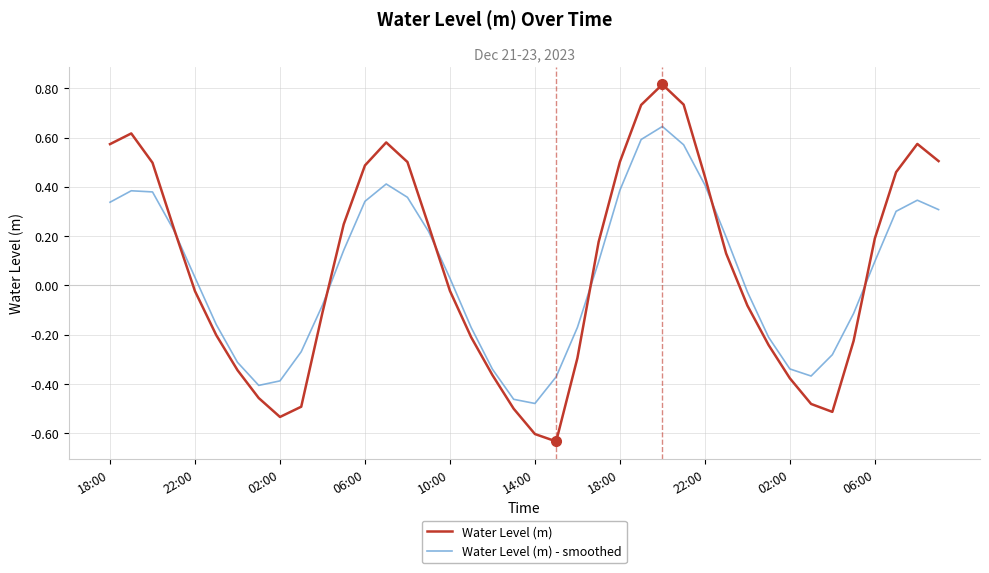

Which series has the widest spread of values?

Water Level (m)